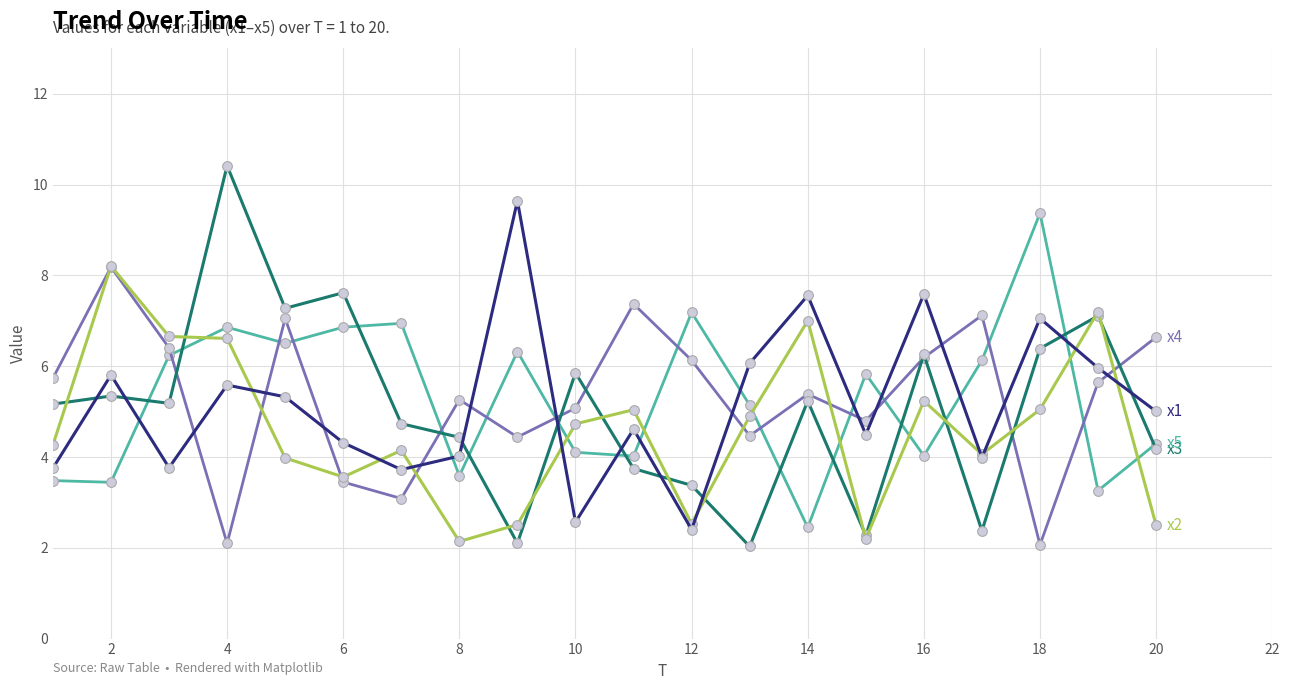

What is the maximum value shown in the chart?

10.4